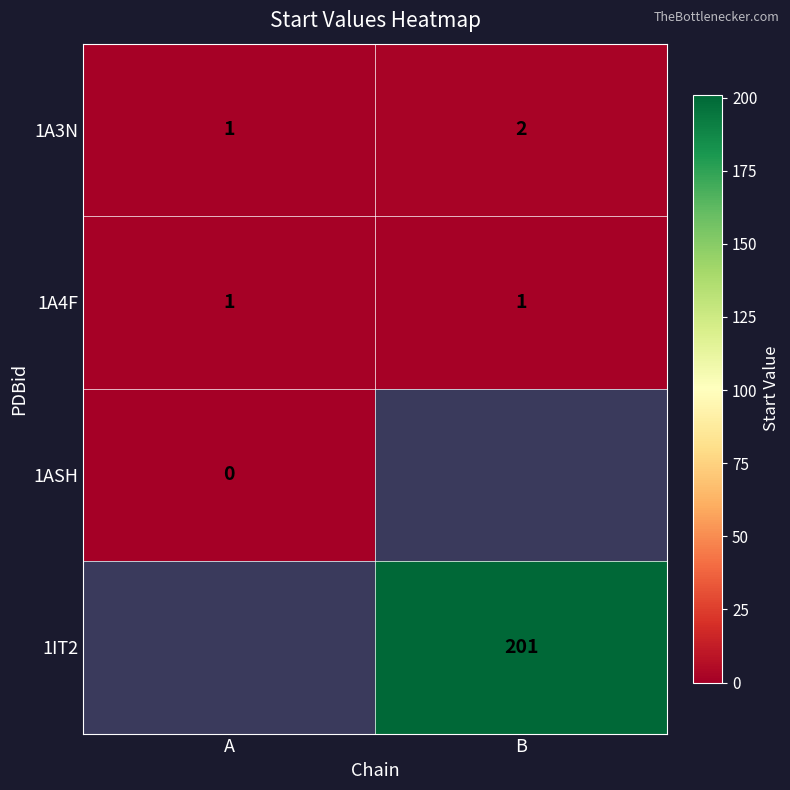

Is it true that 1A4F equals 1 at A?

True